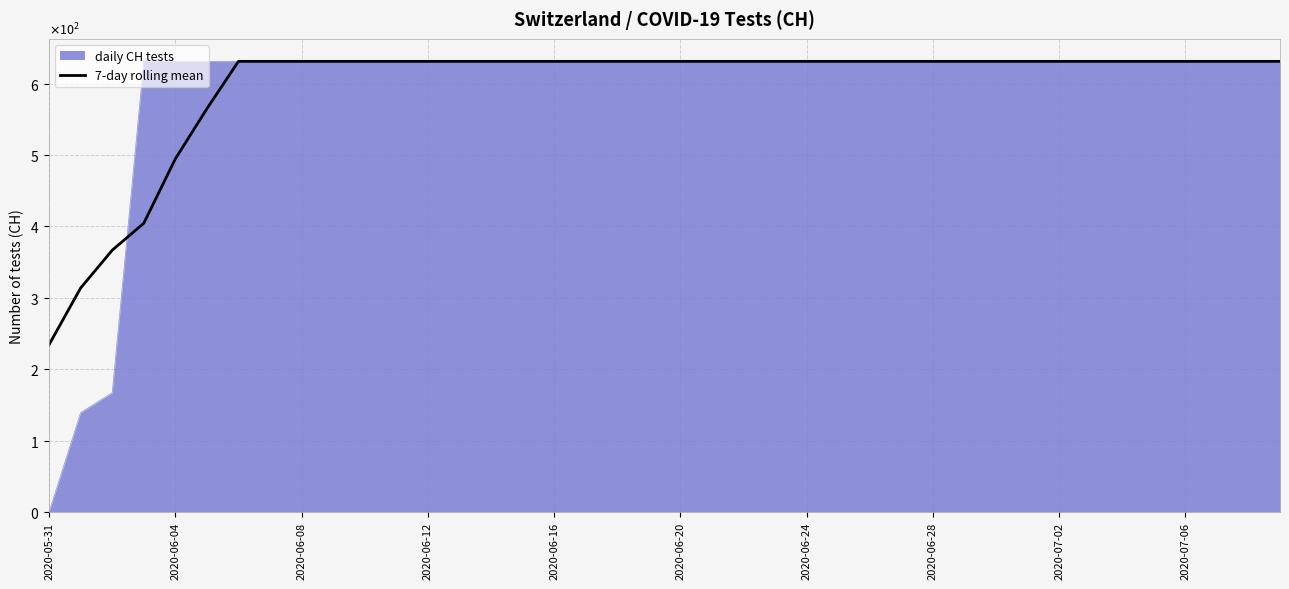

Reading left to right, what are all the values shown in this chart?

234.2	313.6	366.5	404.3	494.4	564.7	631.0	631.0	631.0	631.0	631.0	631.0	631.0	631.0	631.0	631.0	631.0	631.0	631.0	631.0	631.0	631.0	631.0	631.0	631.0	631.0	631.0	631.0	631.0	631.0	631.0	631.0	631.0	631.0	631.0	631.0	631.0	631.0	631.0	631.0